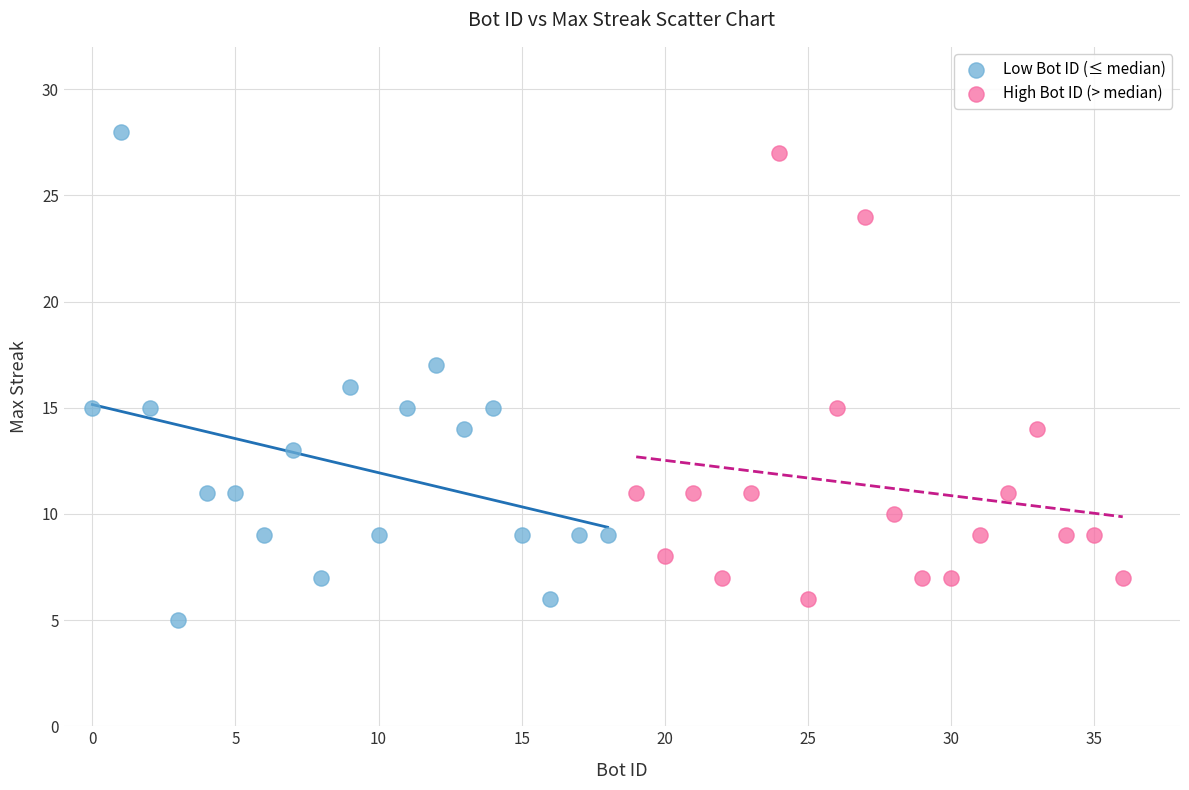

Which series contains the lowest Y value?

Low Bot ID (≤ median)